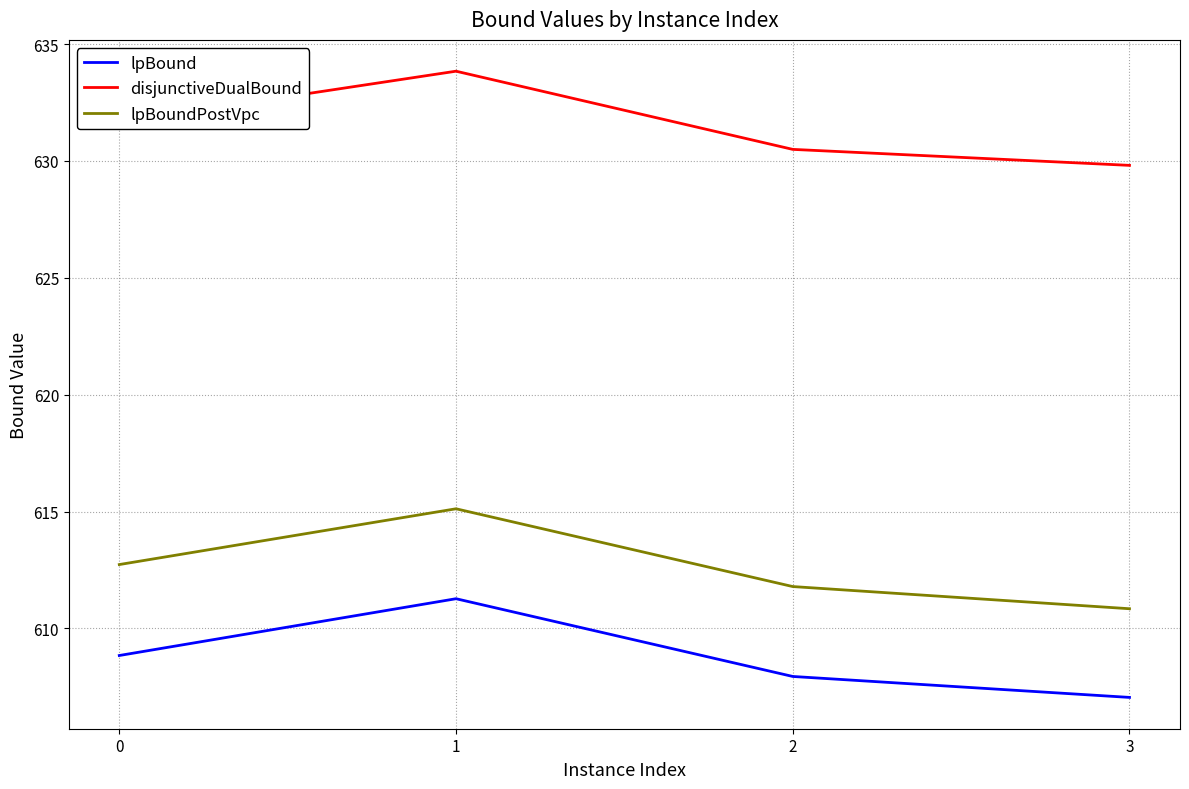

Rank the series by their maximum value, from highest to lowest.

disjunctiveDualBound, lpBoundPostVpc, lpBound